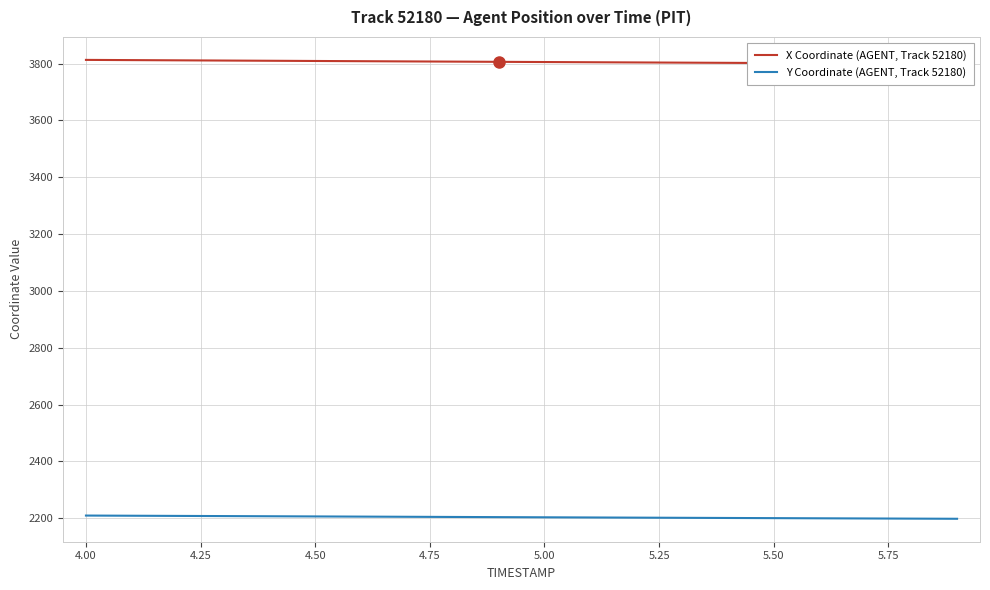

What is the highest value of the Y Coordinate (AGENT, Track 52180) series?

2209.3